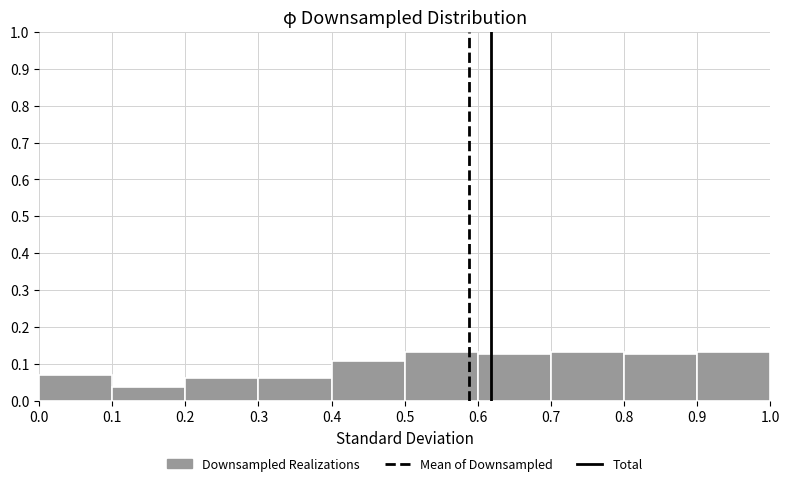

Reading left to right, transcribe this chart: for each bar, give the range it covers on the x-axis and its height. The values are not printed on the chart, so give them approximately, as read against the axis.

0.0 to 0.1: 0.07
0.1 to 0.2: 0.04
0.2 to 0.3: 0.06
0.3 to 0.4: 0.06
0.4 to 0.5: 0.11
0.5 to 0.6: 0.13
0.6 to 0.7: 0.13
0.7 to 0.8: 0.13
0.8 to 0.9: 0.13
0.9 to 1.0: 0.13